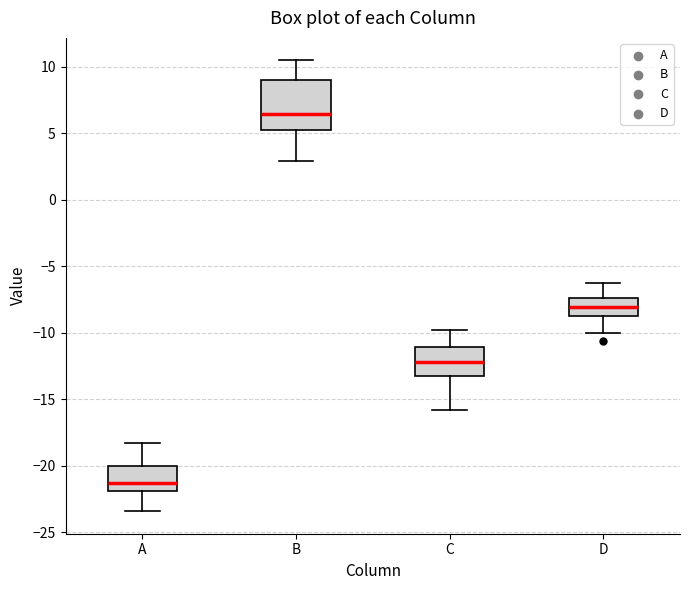

Reading left to right, read every box against the y-axis: the position of its median line, the range the box covers, and the ends of its whiskers. The values are not printed on the chart, so give them approximately, as read against the axis.

A: median -21.5, box -22.0 to -20.0, whiskers -23.5 to -18.0
B: median 6.5, box 5.5 to 9.0, whiskers 3.0 to 10.5
C: median -12.0, box -13.0 to -11.0, whiskers -16.0 to -10.0
D: median -8.0, box -8.5 to -7.5, whiskers -10.0 to -6.5